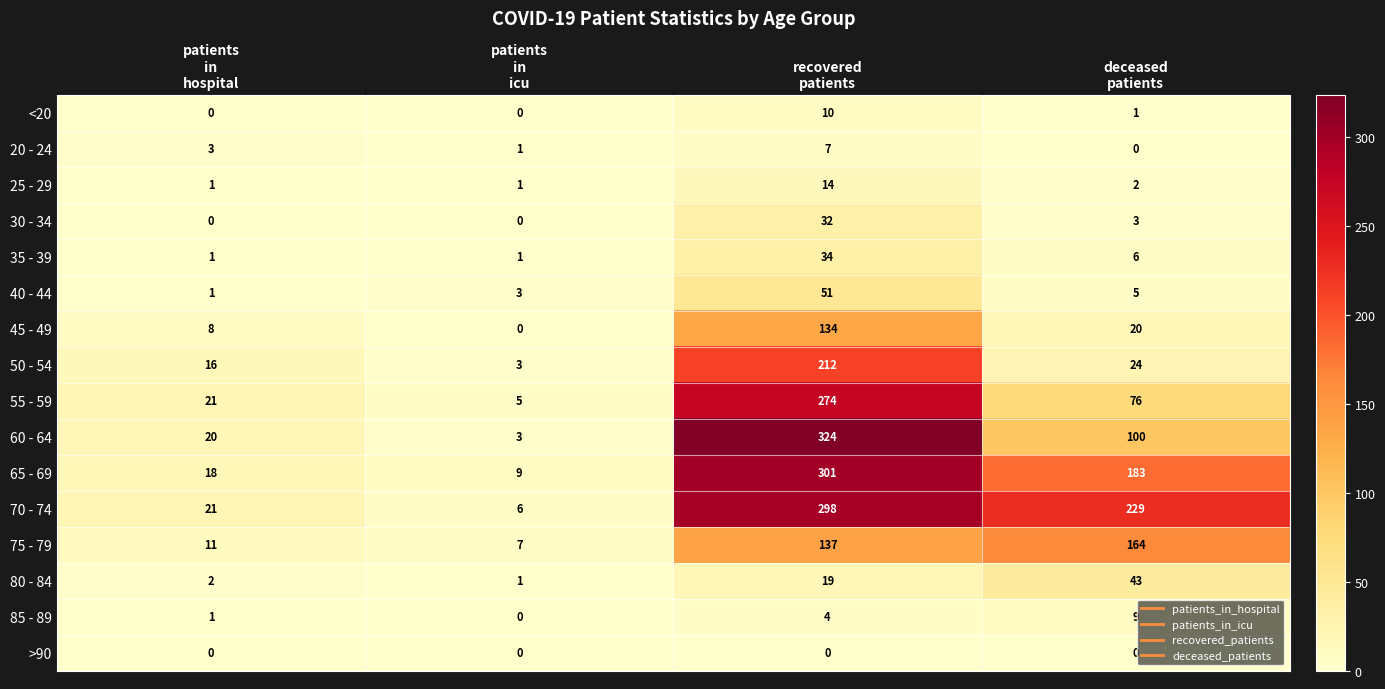

Between recovered
patients and deceased
patients, which series saw the biggest shift?

60 - 64